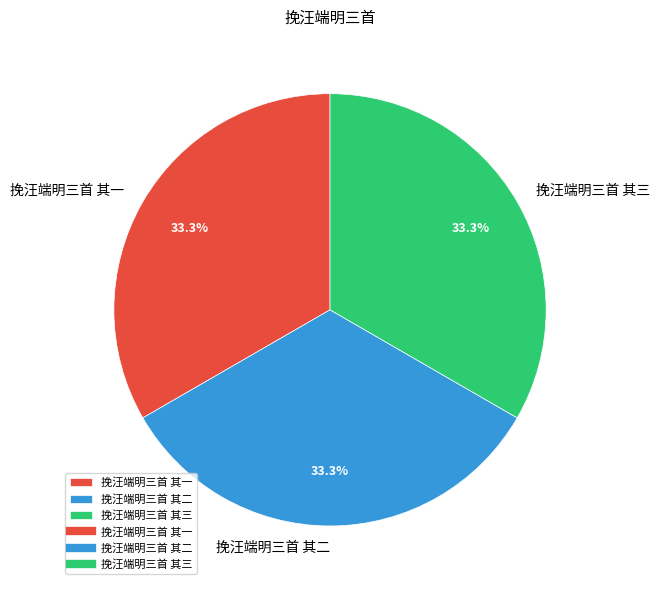

What is the ratio of the value at 挽汪端明三首 其一 to the value at 挽汪端明三首 其二?

1.0